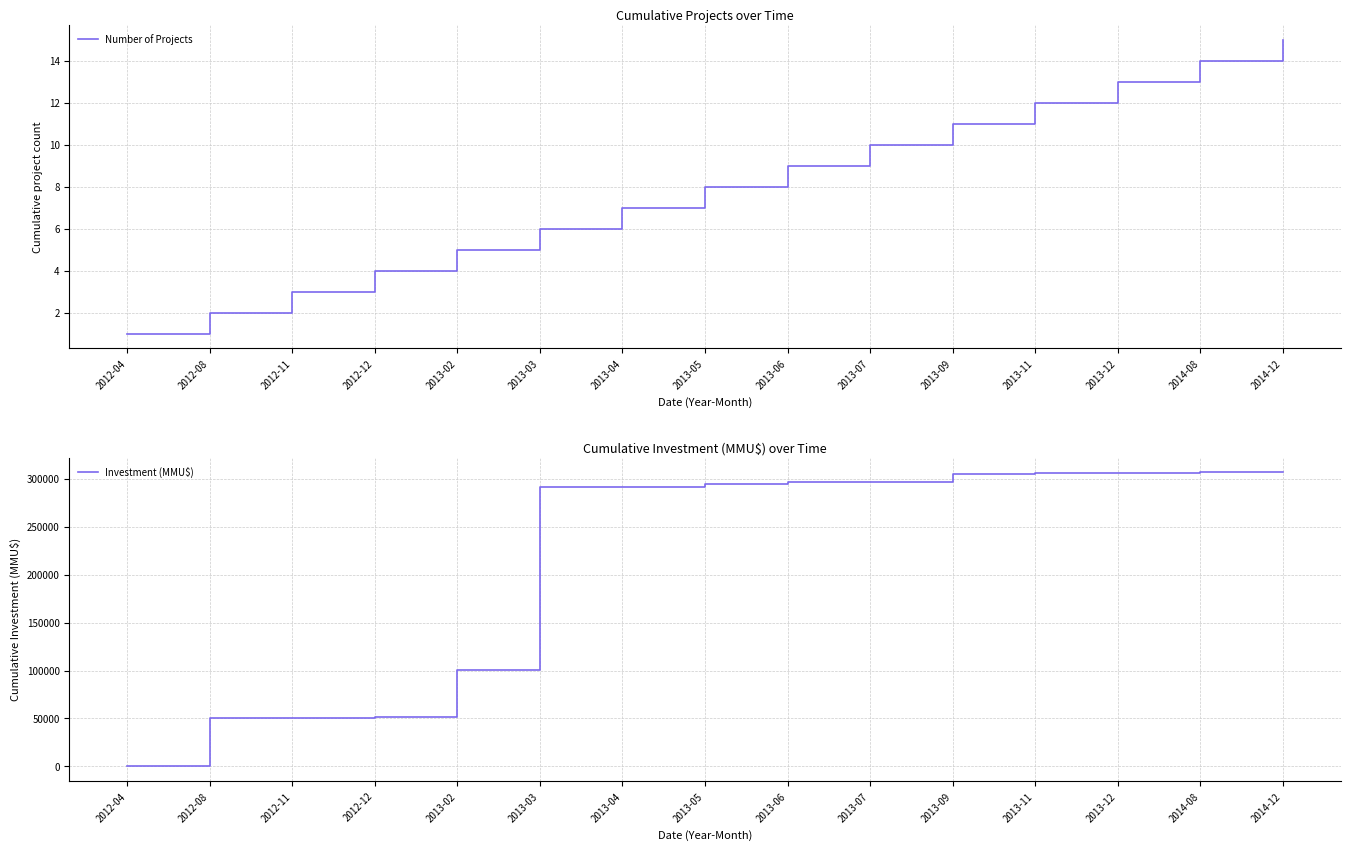

Is this an area chart (filled region under the line)?

No